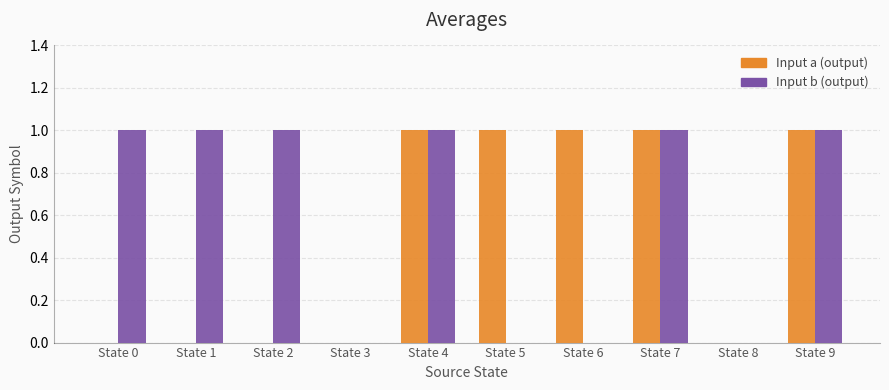

Which series changed the most between State 1 and State 8?

Input b (output)